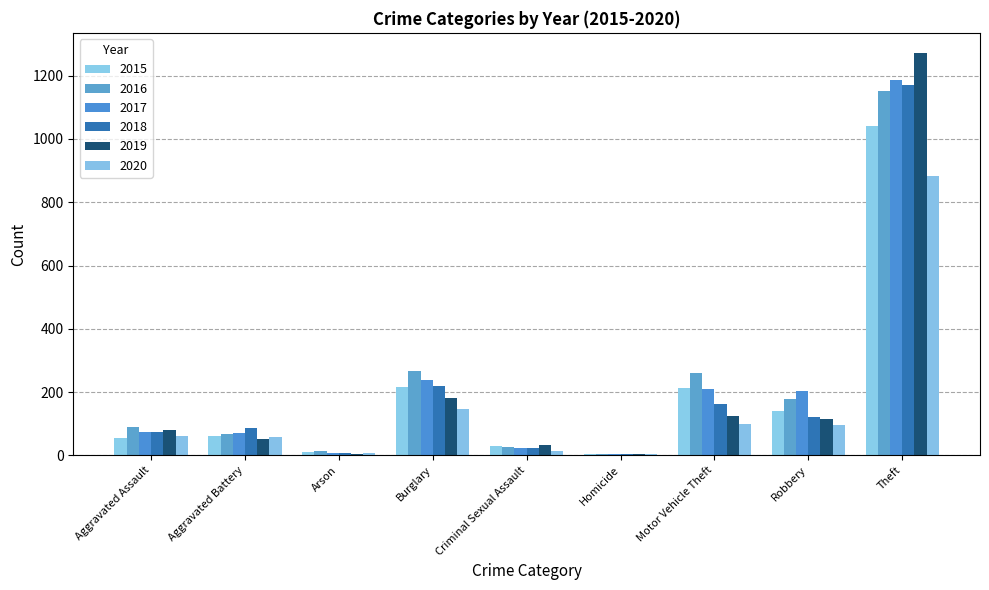

How many groups of bars are there?

9